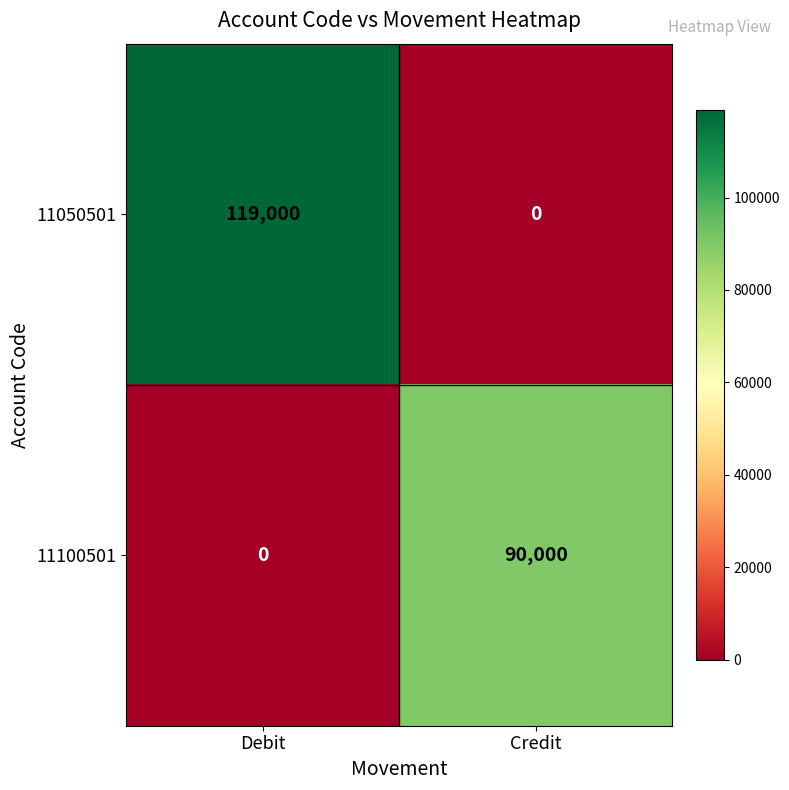

True or false: 11050501 has a value of 179531 at Debit.

False